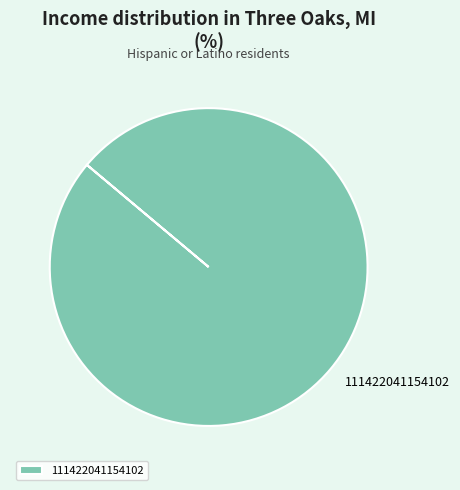

Rank the categories by value from highest to lowest.

111422041154102